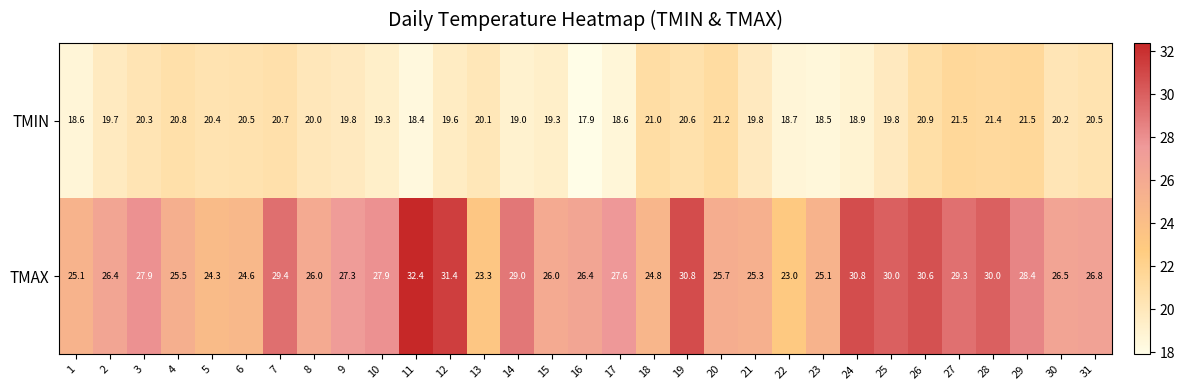

At 10, list the series in order from smallest to largest.

TMIN, TMAX